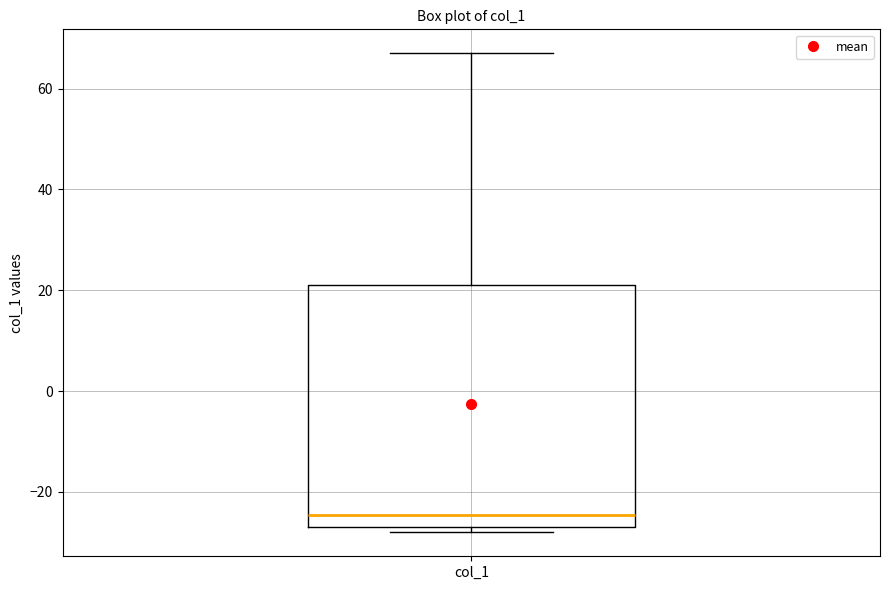

Where does the median line of the box for col_1 sit on the y-axis? The values are not printed on the chart, so give them approximately, as read against the axis.

-24